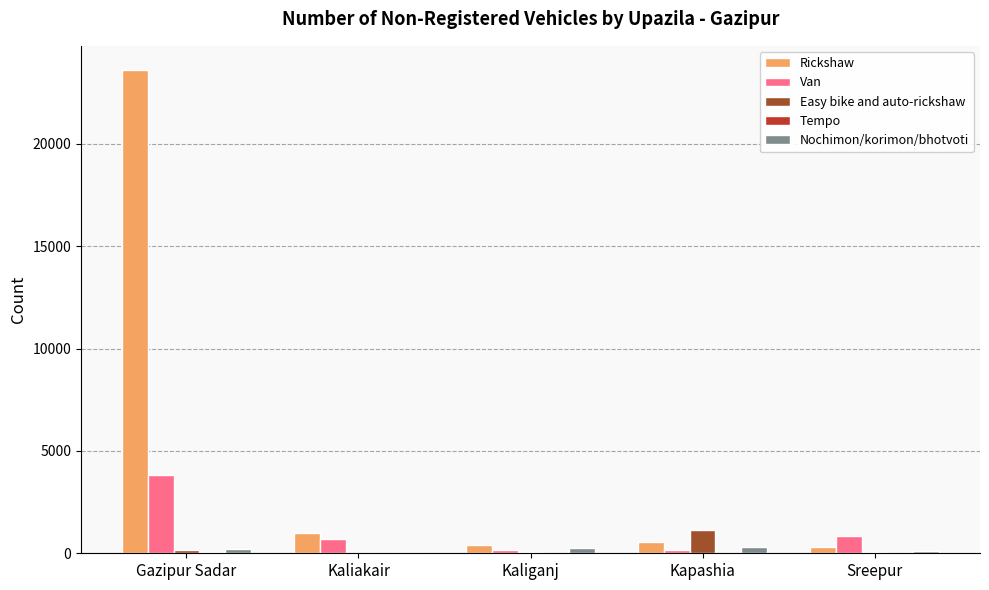

How many distinct data groups are displayed?

5